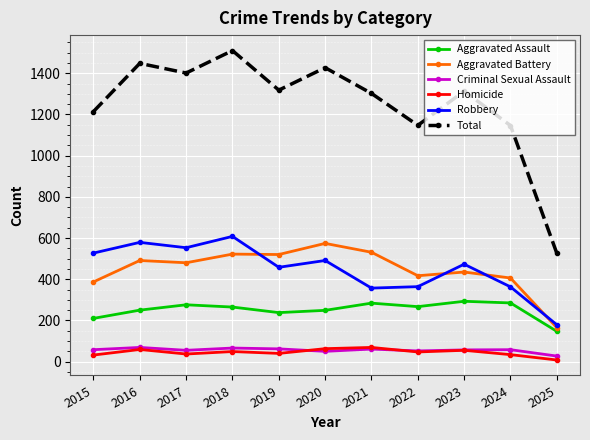

True or false: Aggravated Battery has more than 1 interior local peaks.

True